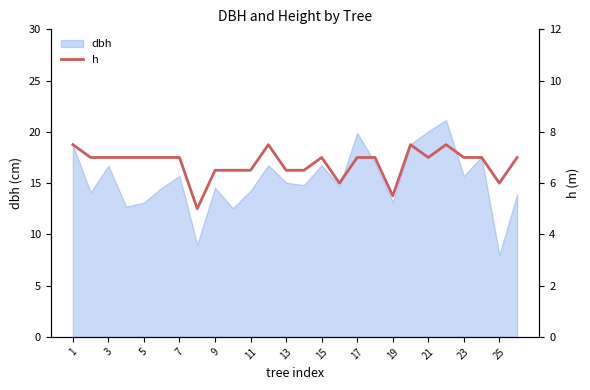

What is the lowest value of the dbh series?

8.0